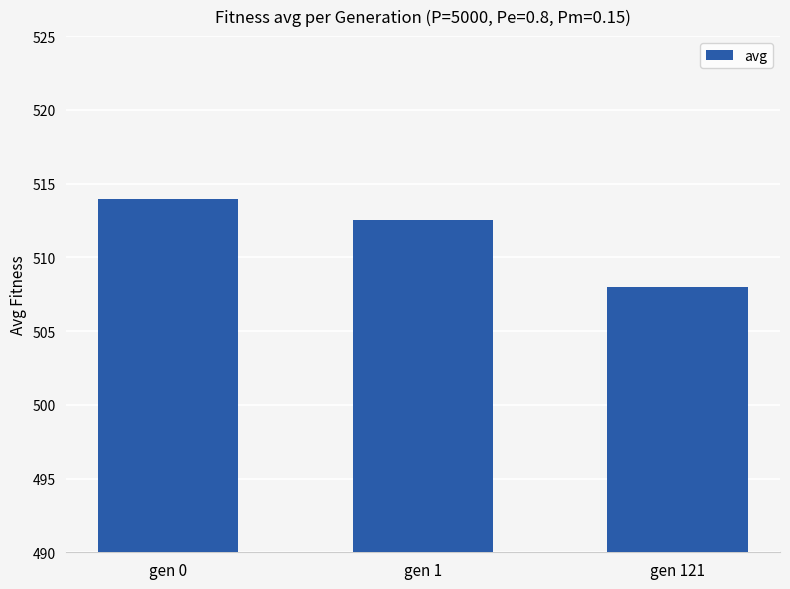

How many distinct data groups are displayed?

1